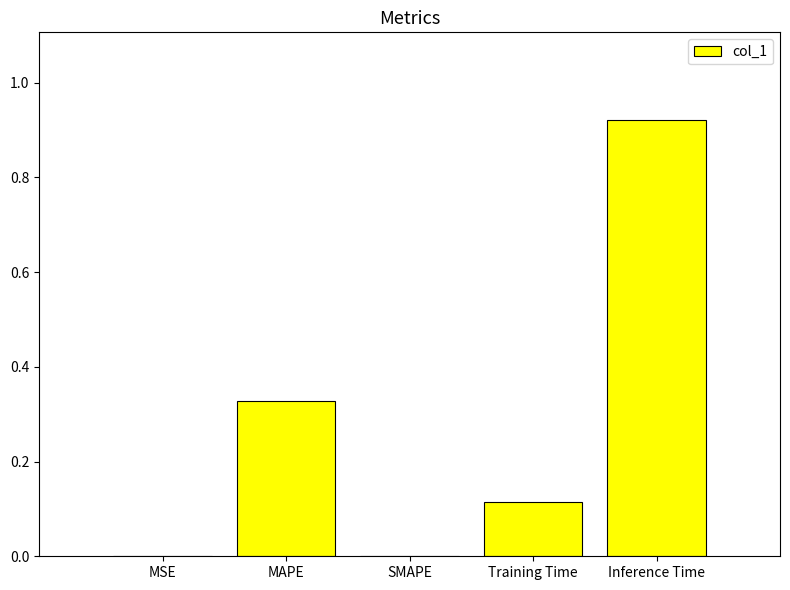

The value at Inference Time is 0.4. True or false?

False